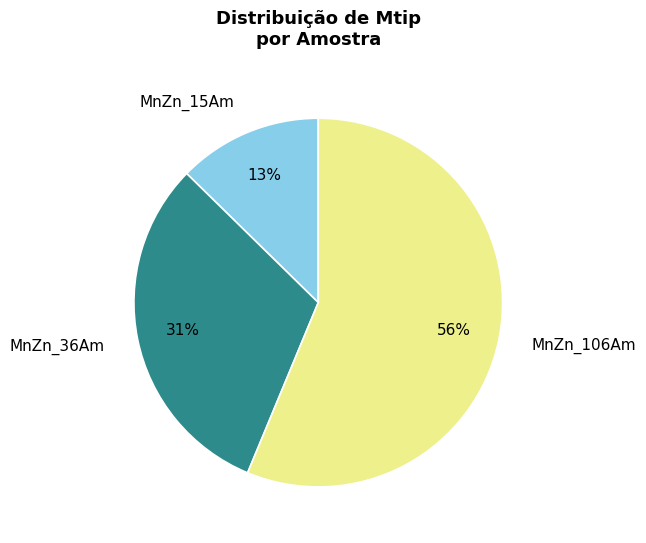

Is it true that MnZn_15Am is 13% of the pie?

True